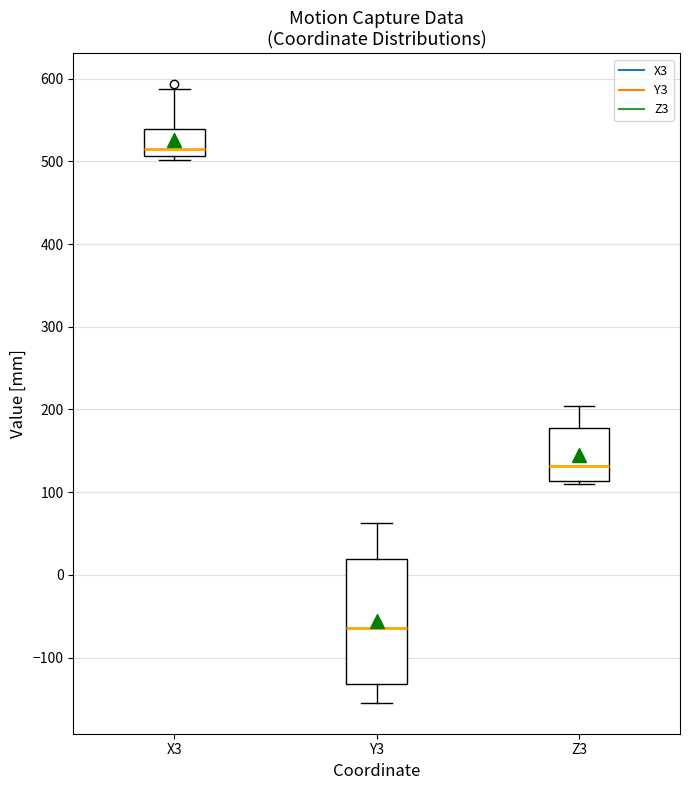

Reading left to right, transcribe this box plot: for each box, give where its median line is, the range the box spans, and where its two whiskers end, as read against the y-axis. The values are not printed on the chart, so give them approximately, as read against the axis.

X3: median 510 (just above the box's lower edge), box 510 to 540, whiskers 500 to 590
Y3: median -60, box -130 to 20, whiskers -150 to 60
Z3: median 130, box 110 to 180, whiskers 110 (just below the box's lower edge) to 200